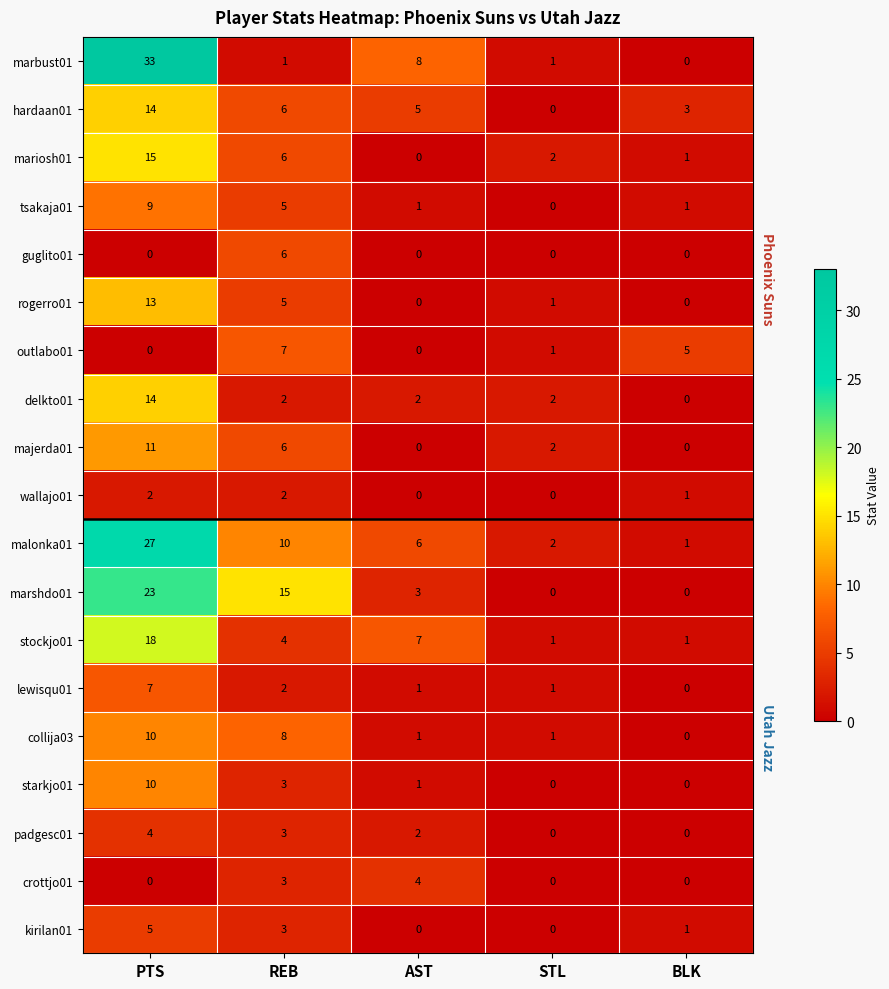

The value of kirilan01 at REB is 2. True or false?

False